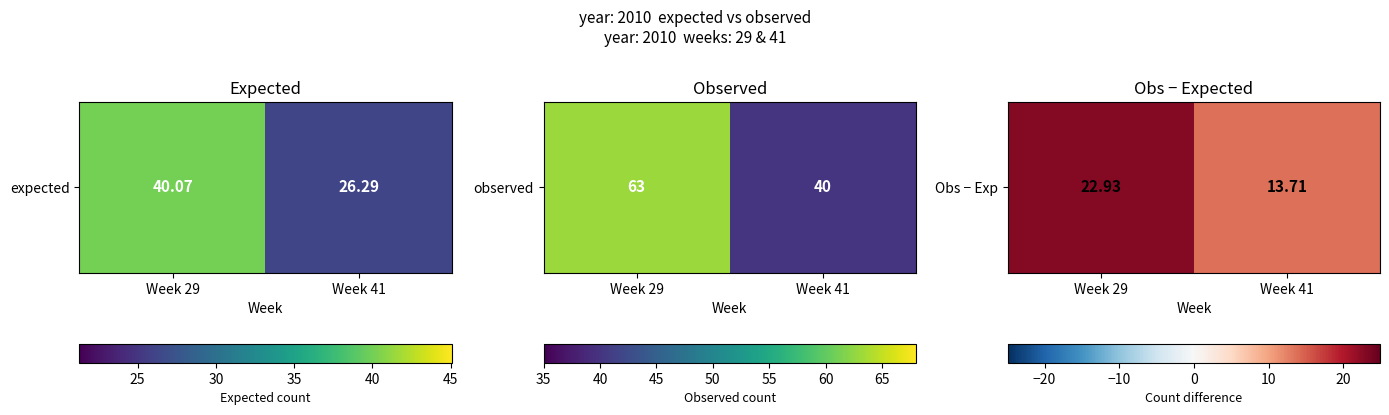

The chart shows a value of 7.2 at Week 41. True or false?

False